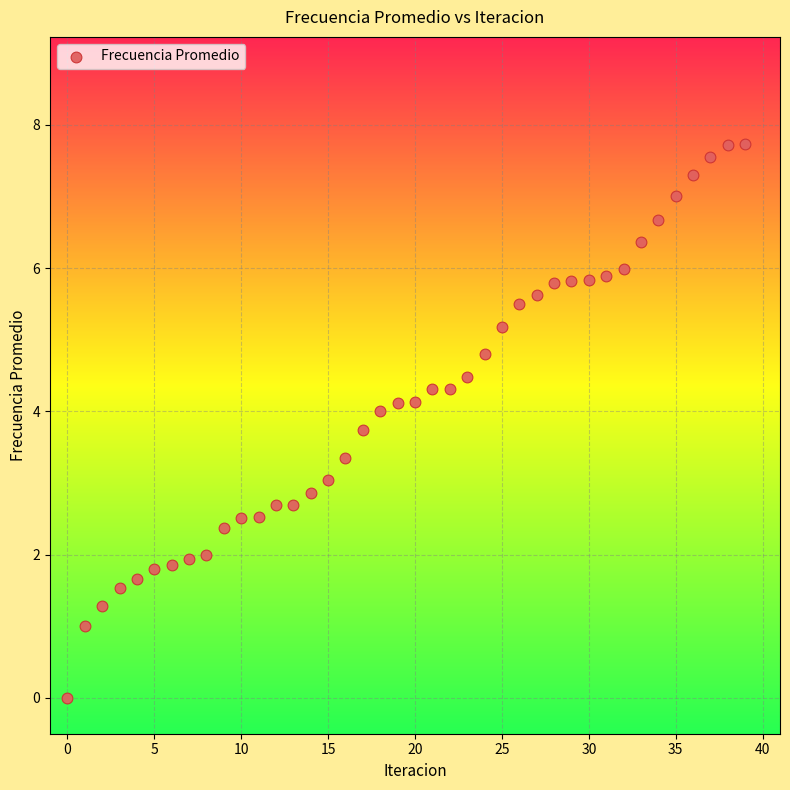

What is the range of Y values (max minus min)?

7.7